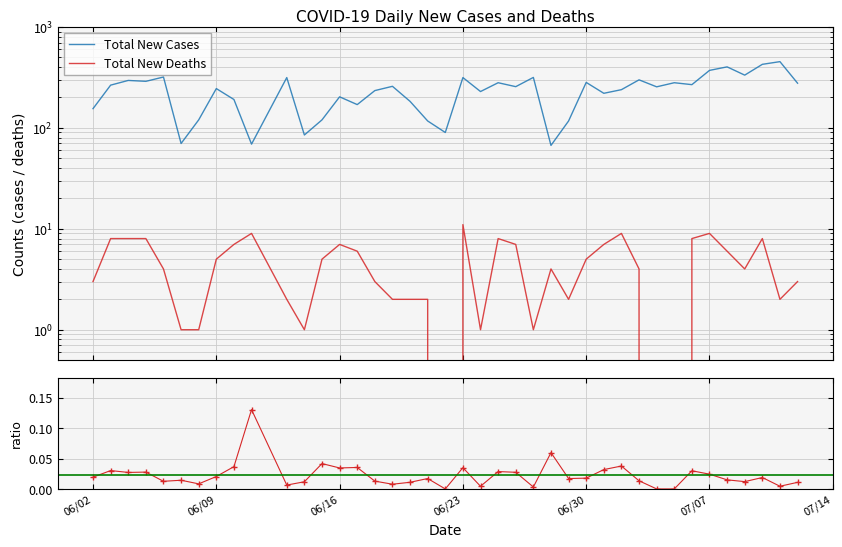

Which series changed the most between 06/06/2020 and 07/10/2020?

Total New Cases